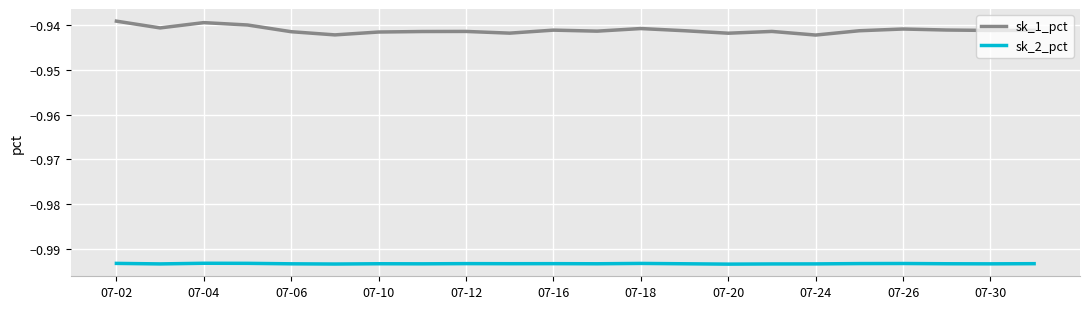

Which series has the largest range (max minus min)?

sk_1_pct